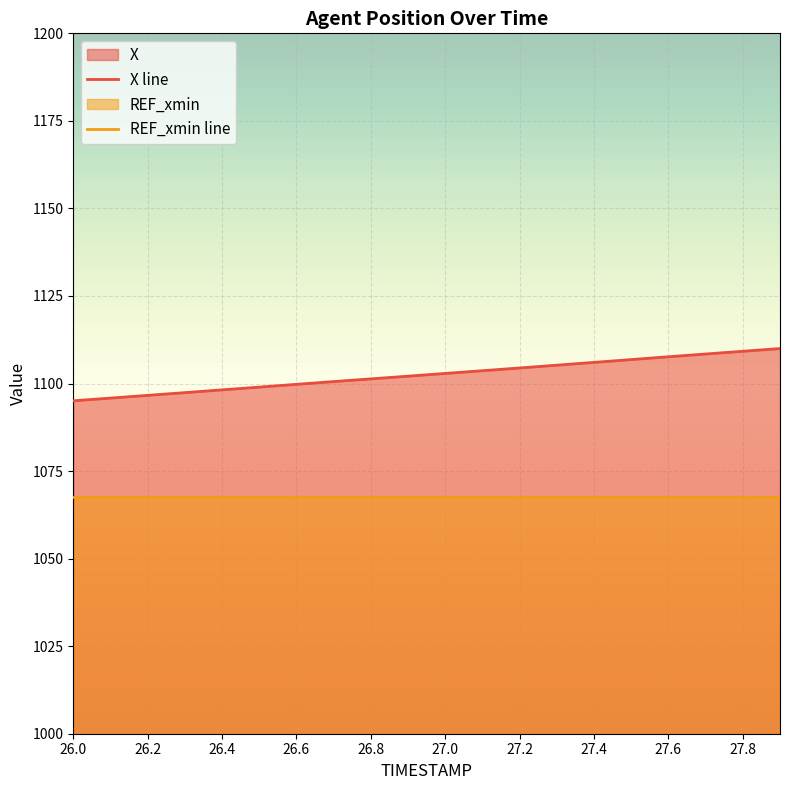

What is the sum of all X line values?

22050.2